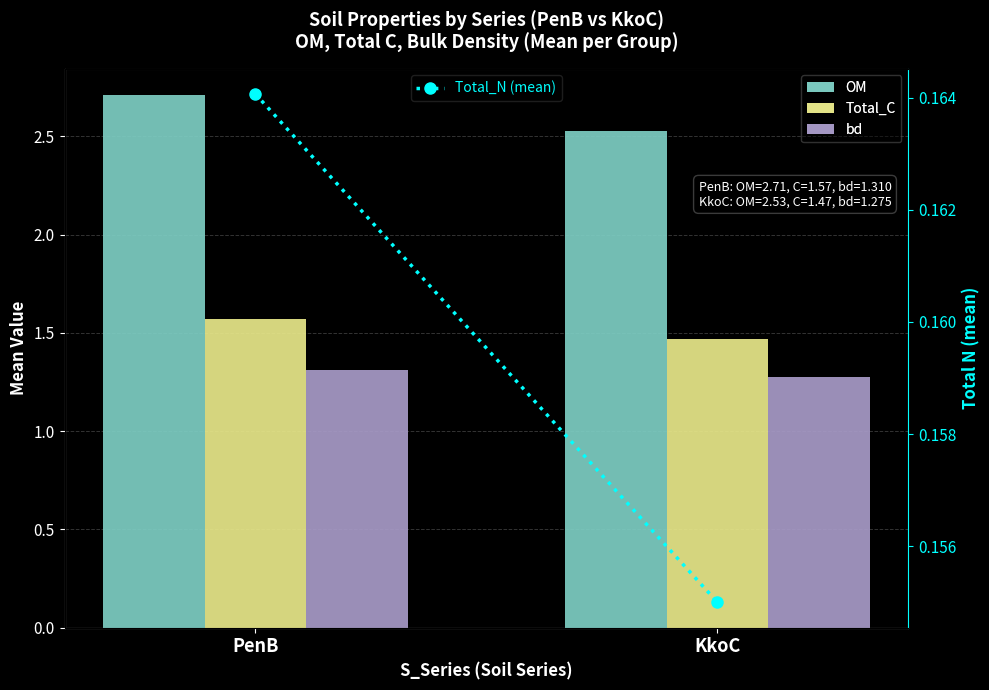

What is the minimum value for Total_C?

1.5